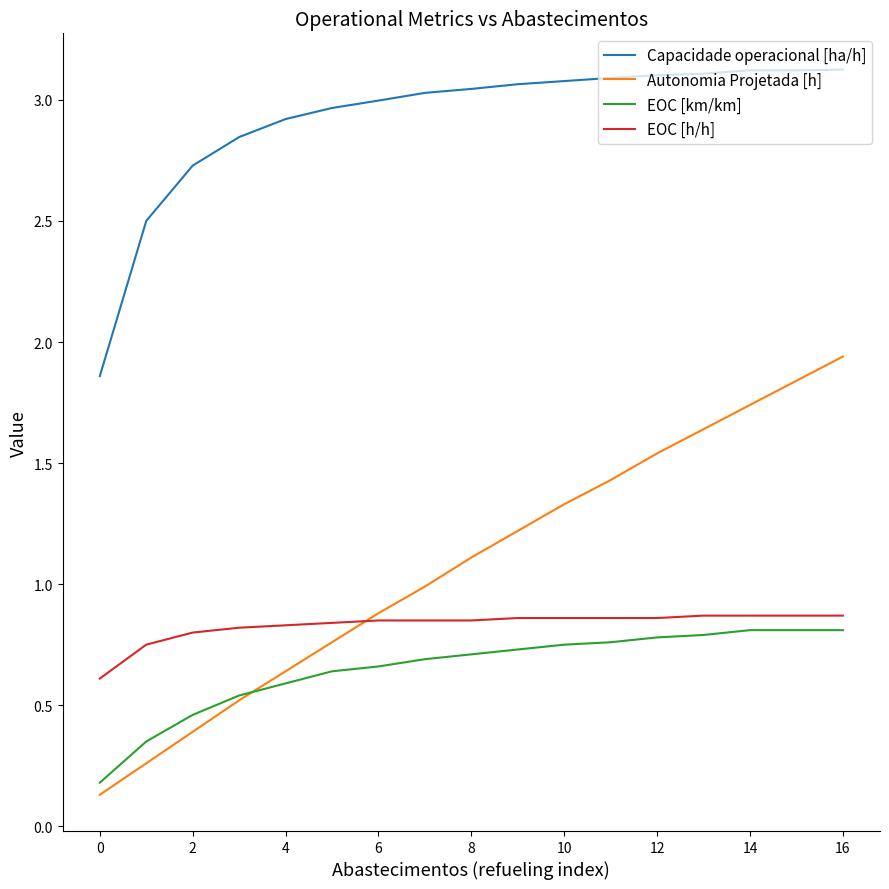

Which series has the widest spread of values?

Autonomia Projetada [h]